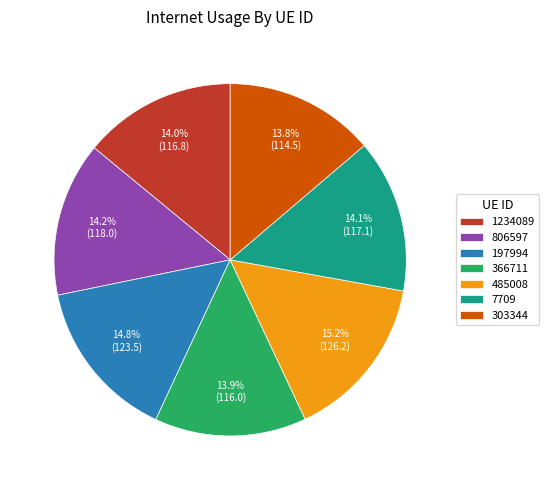

What is the ratio of the value at 303344 to the value at 197994?

0.9